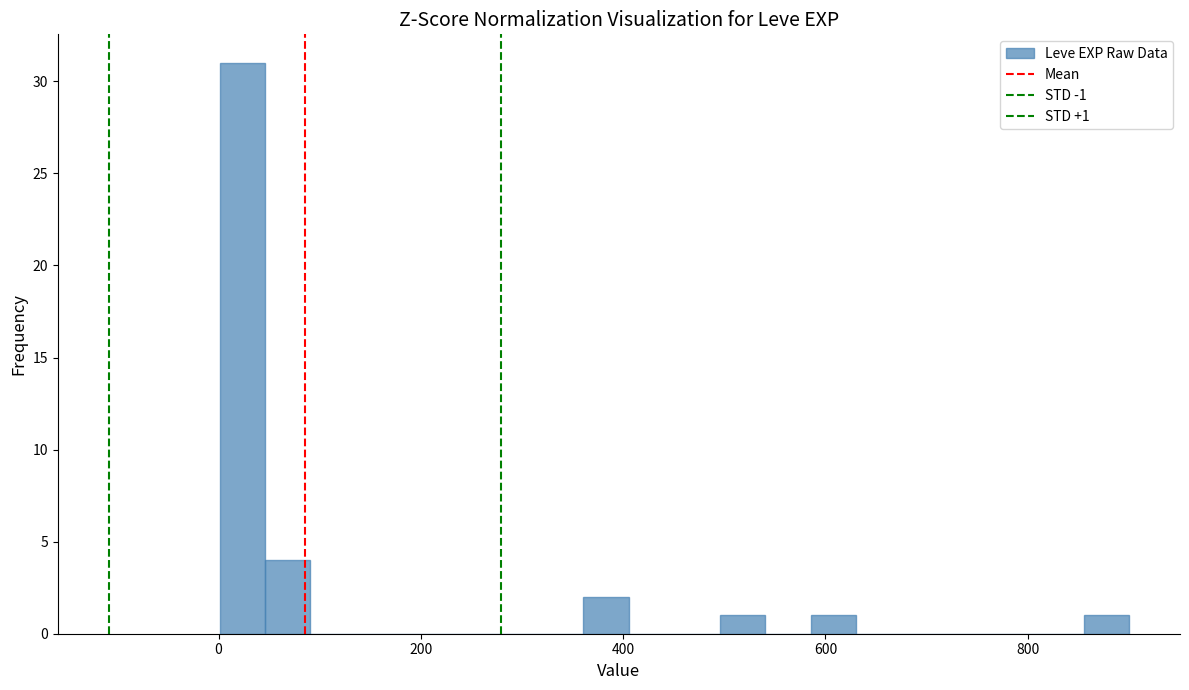

Around what value on the x-axis is the tallest bar? Give the approximate position of its centre, as read against the axis.

20